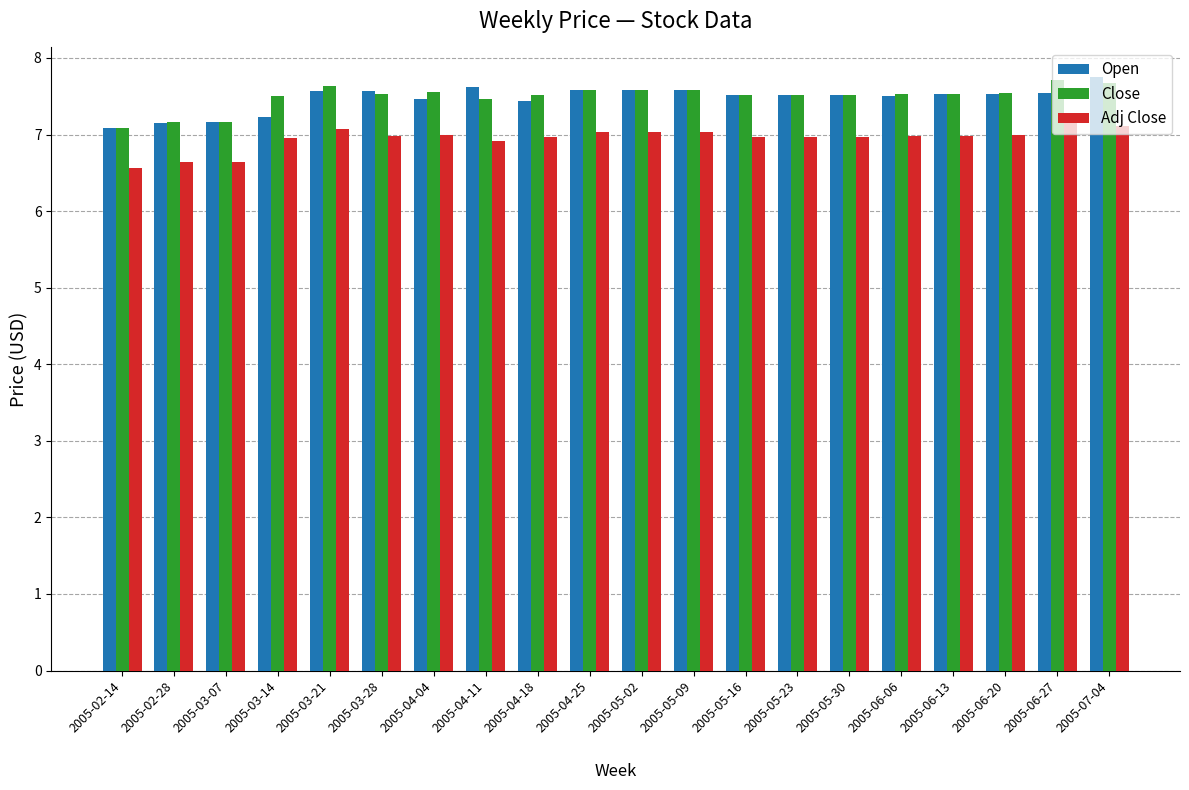

What is the minimum value shown in the chart?

6.6